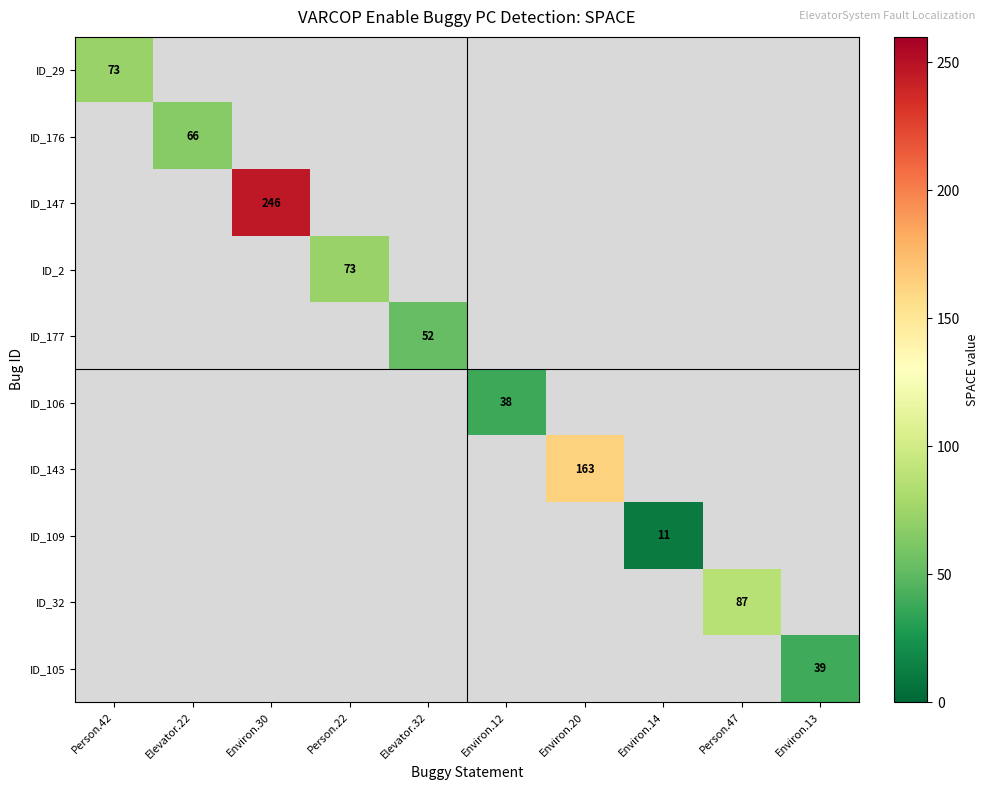

How many values in ID_143 are above zero?

1